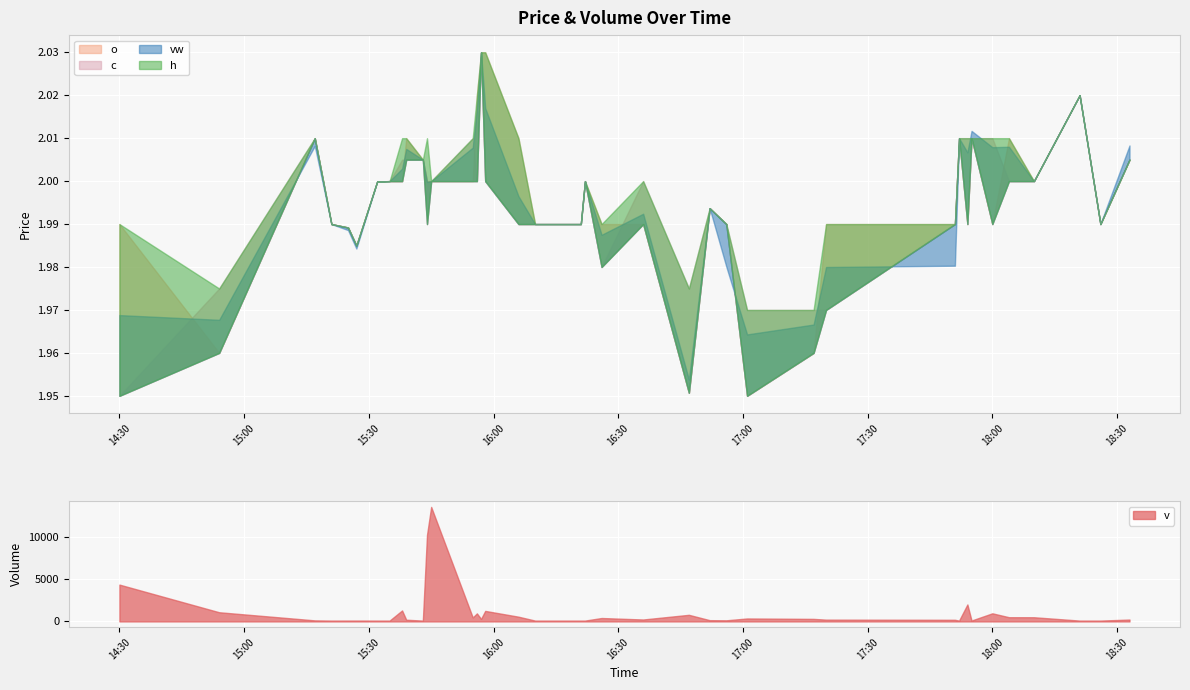

True or false: c and h cross at least once.

False